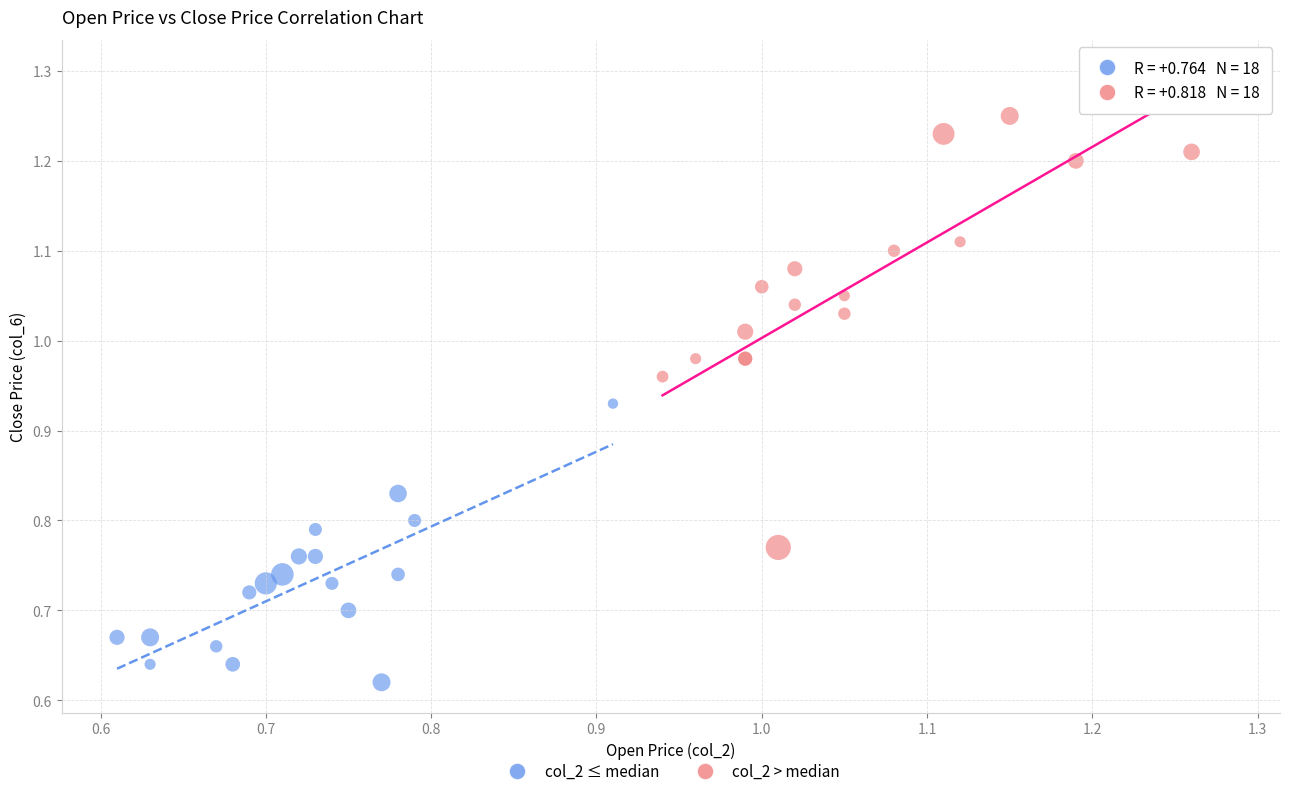

Which series contains the lowest Y value?

col_2 ≤ median